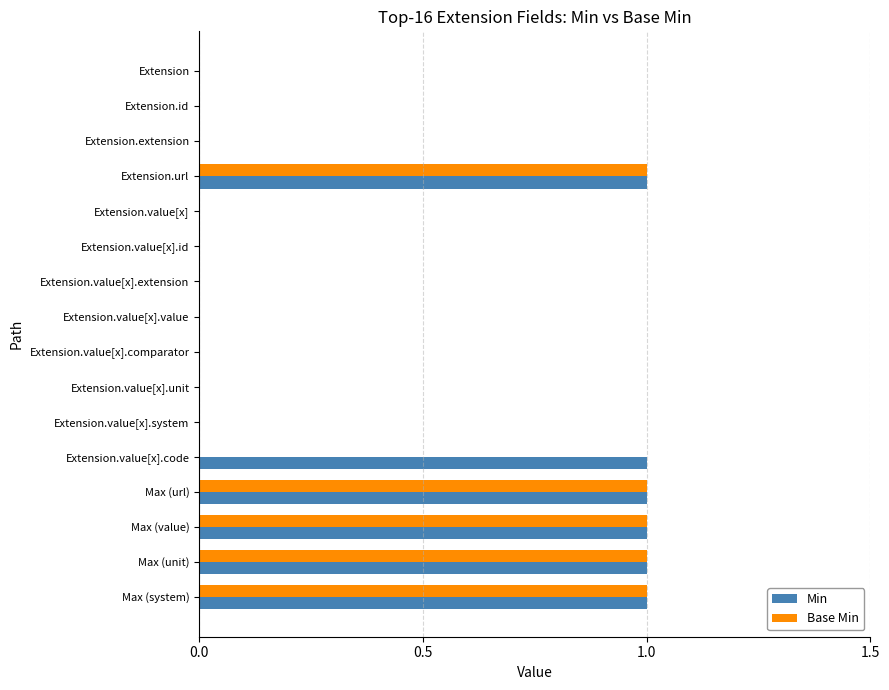

Which series has the largest total across all categories?

Min